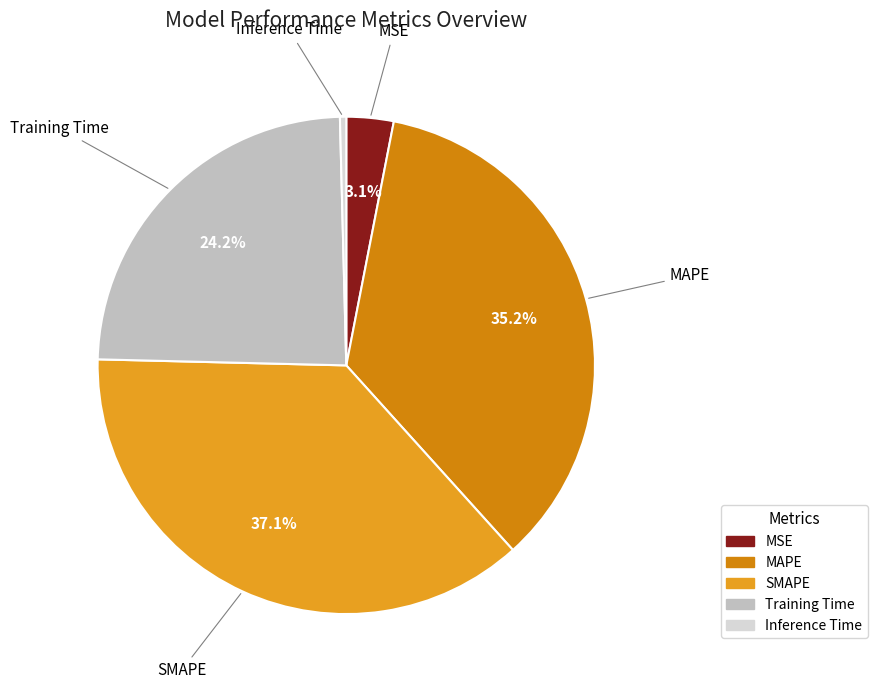

To the nearest percent, what portion does MAPE represent?

35%